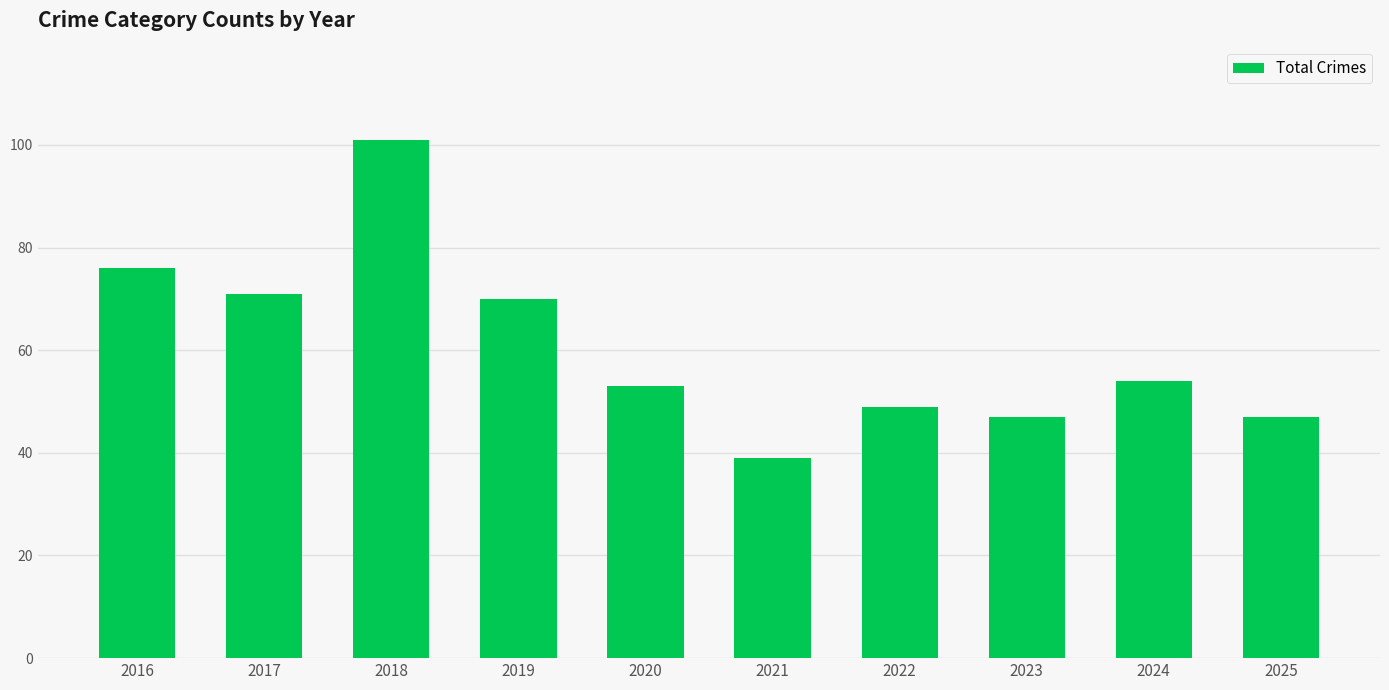

Reading left to right, what are all the values shown in this chart?

76	71	101	70	53	39	49	47	54	47